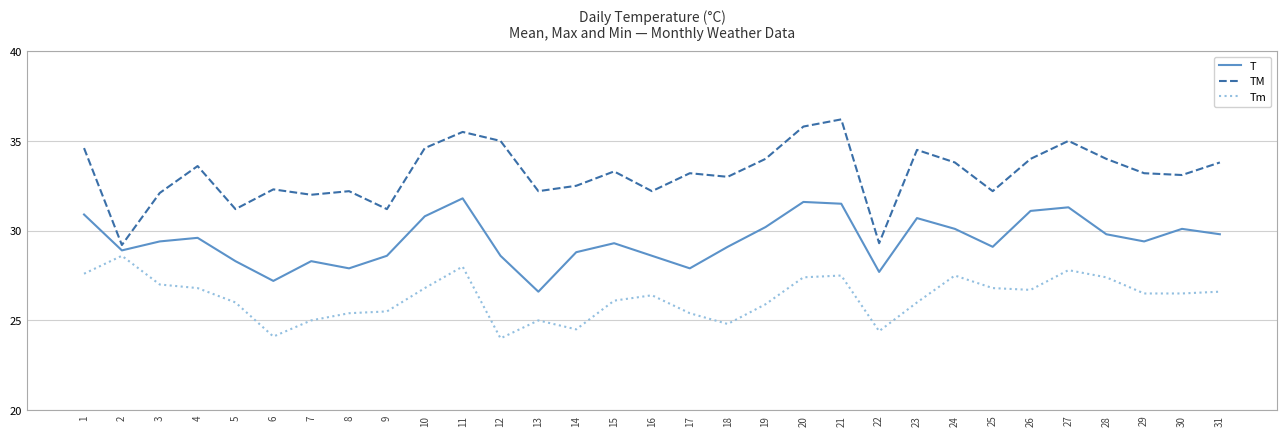

What are all the series names shown in the legend?

T, TM, Tm